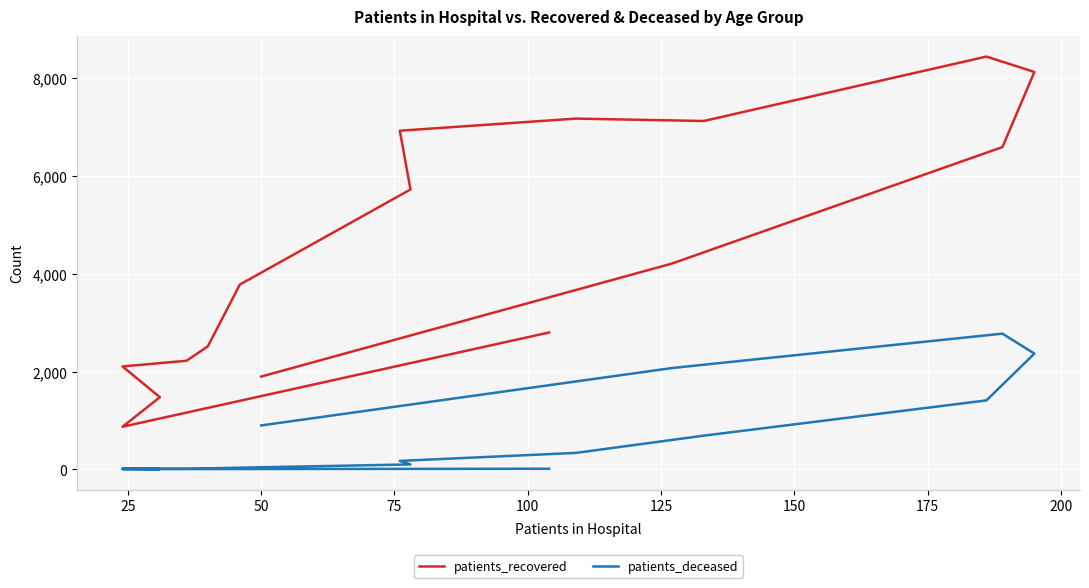

What is the difference between the maximum and second lowest values in the patients_recovered series?

6969